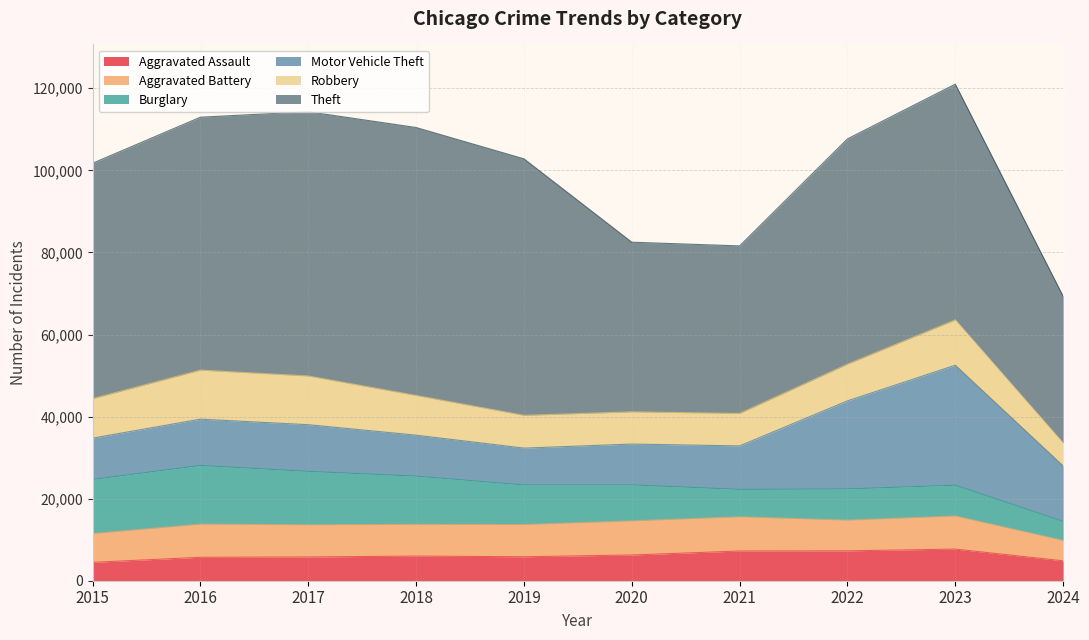

Between which two adjacent categories do Aggravated Battery and Burglary first intersect?

2020 and 2021